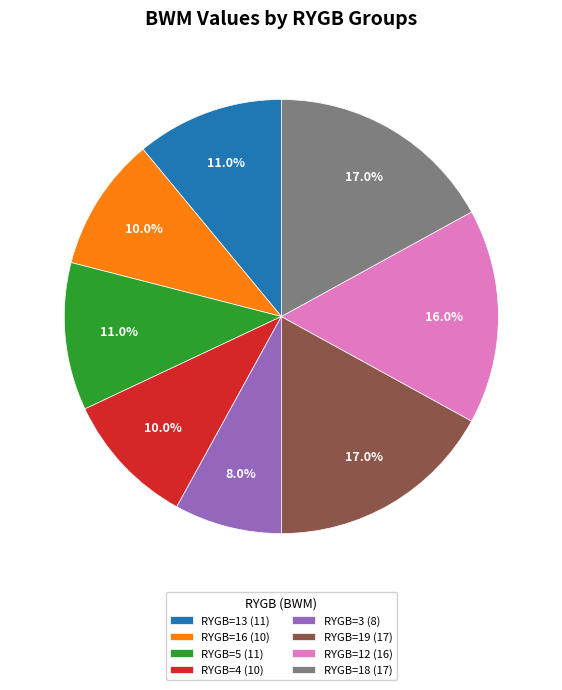

How many segments does this pie chart have?

8